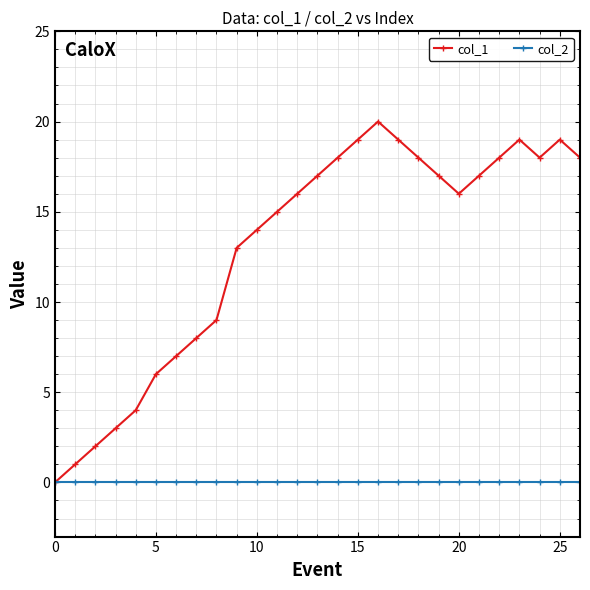

Which series has the largest range (max minus min)?

col_1